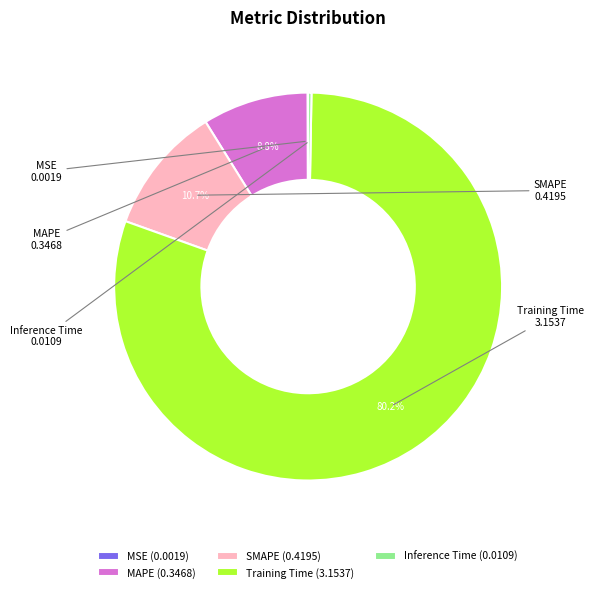

Is there a majority slice in this chart?

Yes